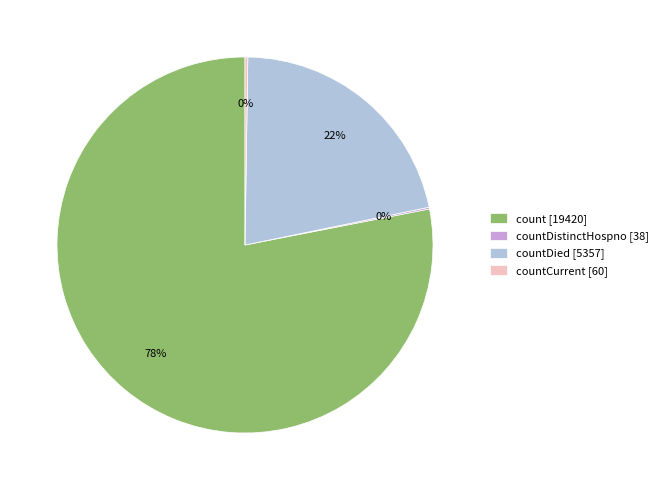

Which slice is the largest?

count [19420]